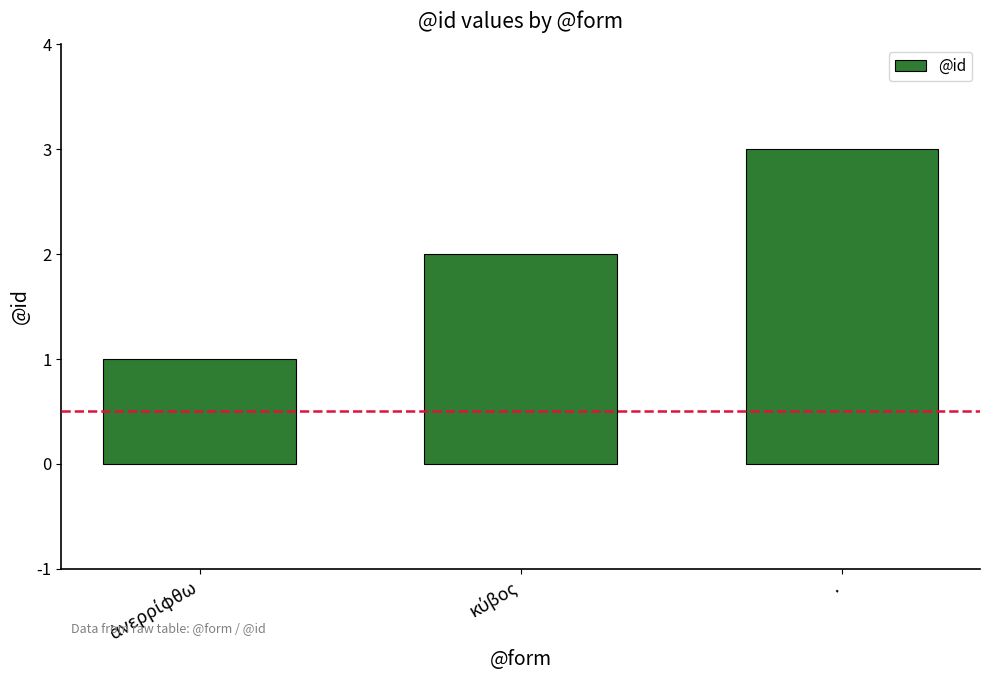

Which label corresponds to the largest value in the chart?

.